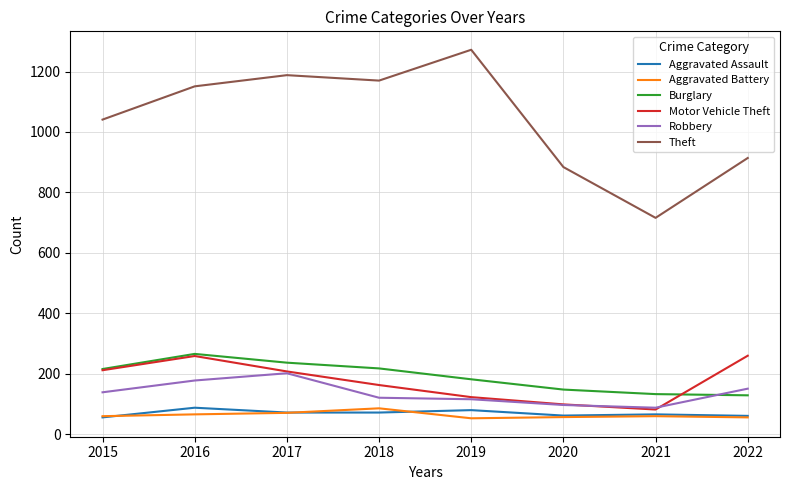

True or false: Burglary and Aggravated Assault cross at least once.

False